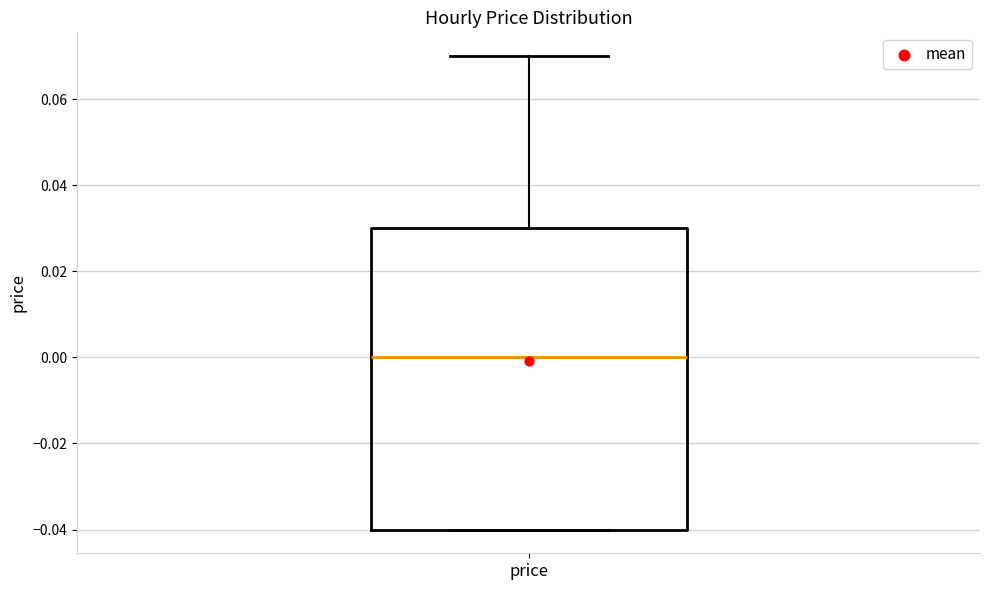

Transcribe this box plot: give where the median line is, the range the box spans, and where the two whiskers end, as read against the y-axis. The values are not printed on the chart, so give them approximately, as read against the axis.

median 0.00, box -0.04 to 0.03, whiskers -0.04 to 0.07